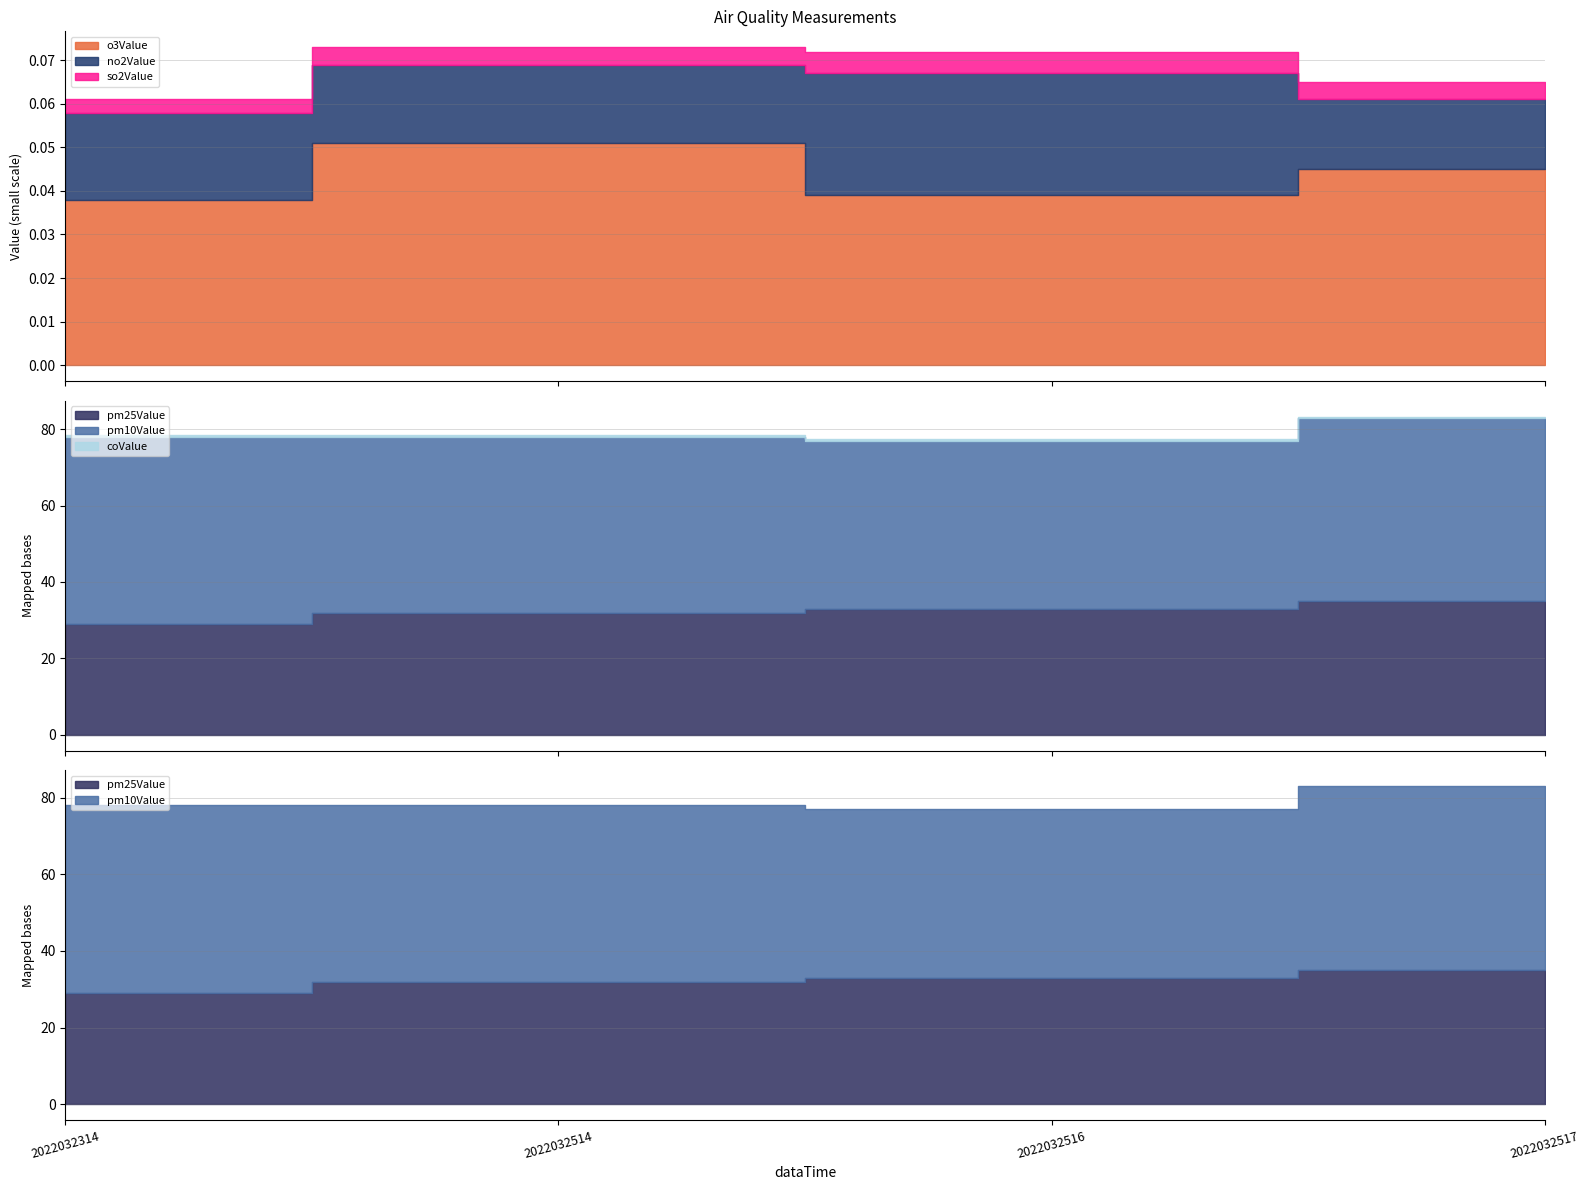

True or false: o3Value and pm10Value intersect in this chart.

False